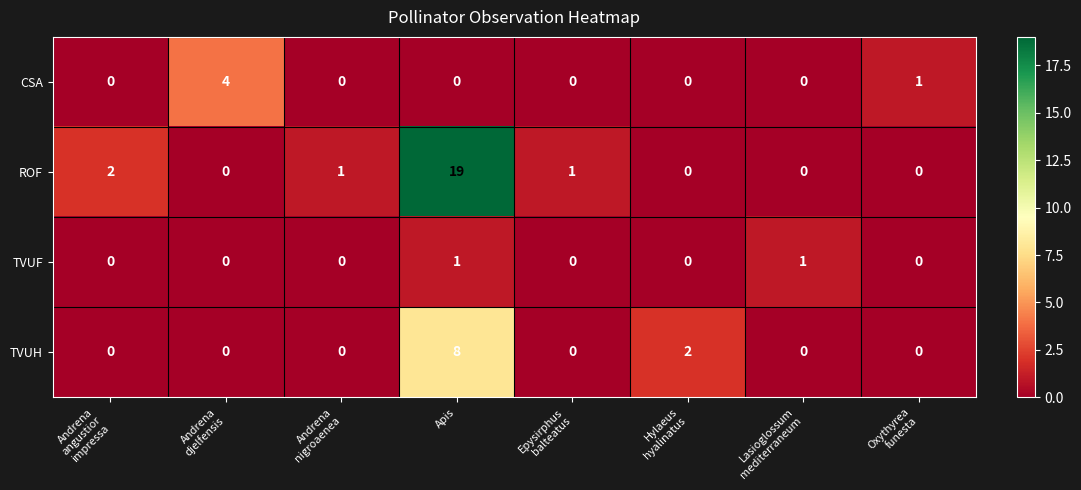

Which series has the largest total across all categories?

ROF